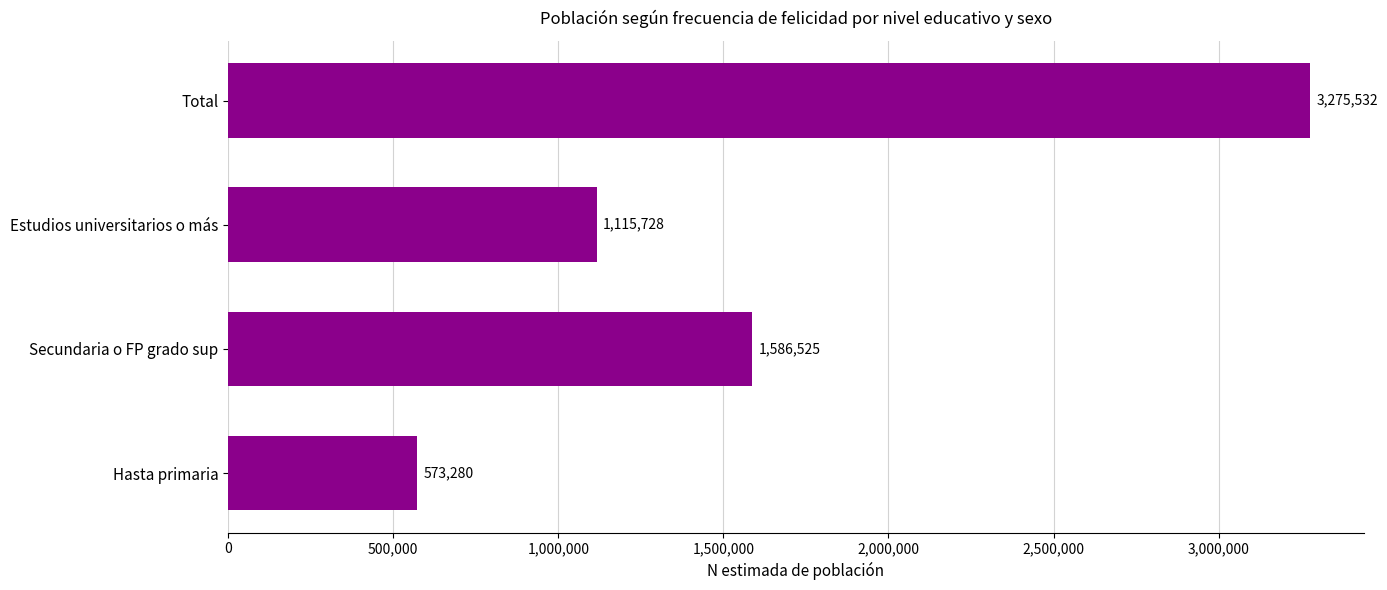

Which has a higher value, Hasta primaria or Secundaria o FP grado sup?

Secundaria o FP grado sup